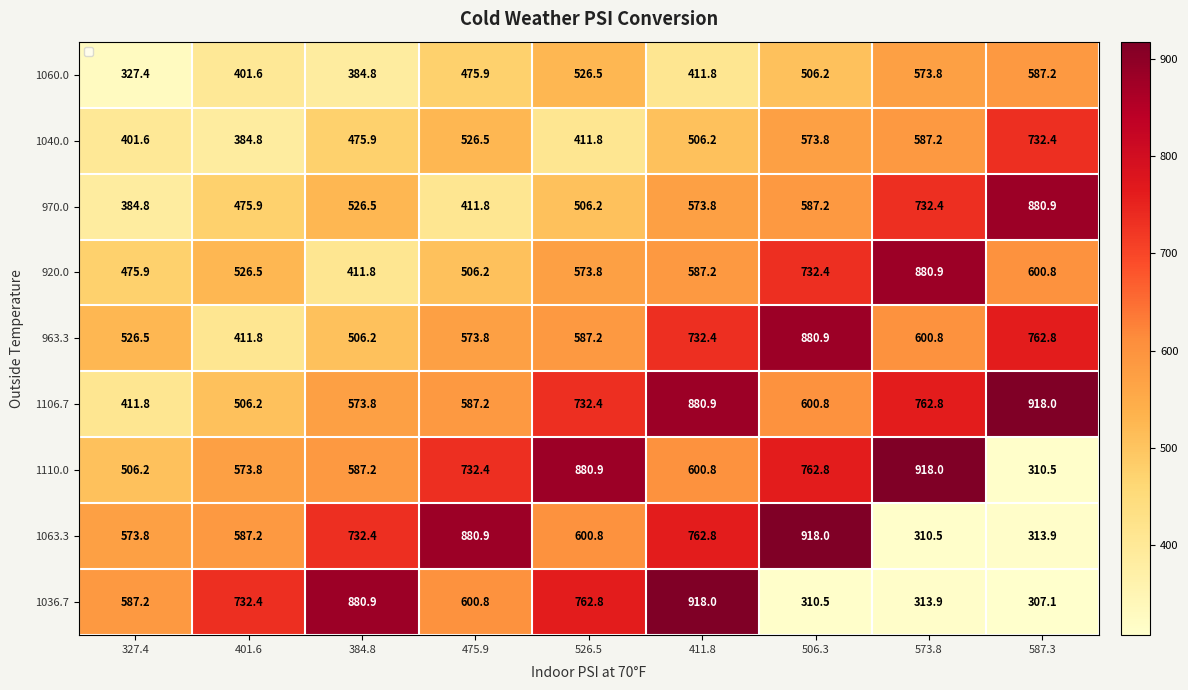

What is the difference between the 1040.0 values at 587.3 and 384.8?

256.5